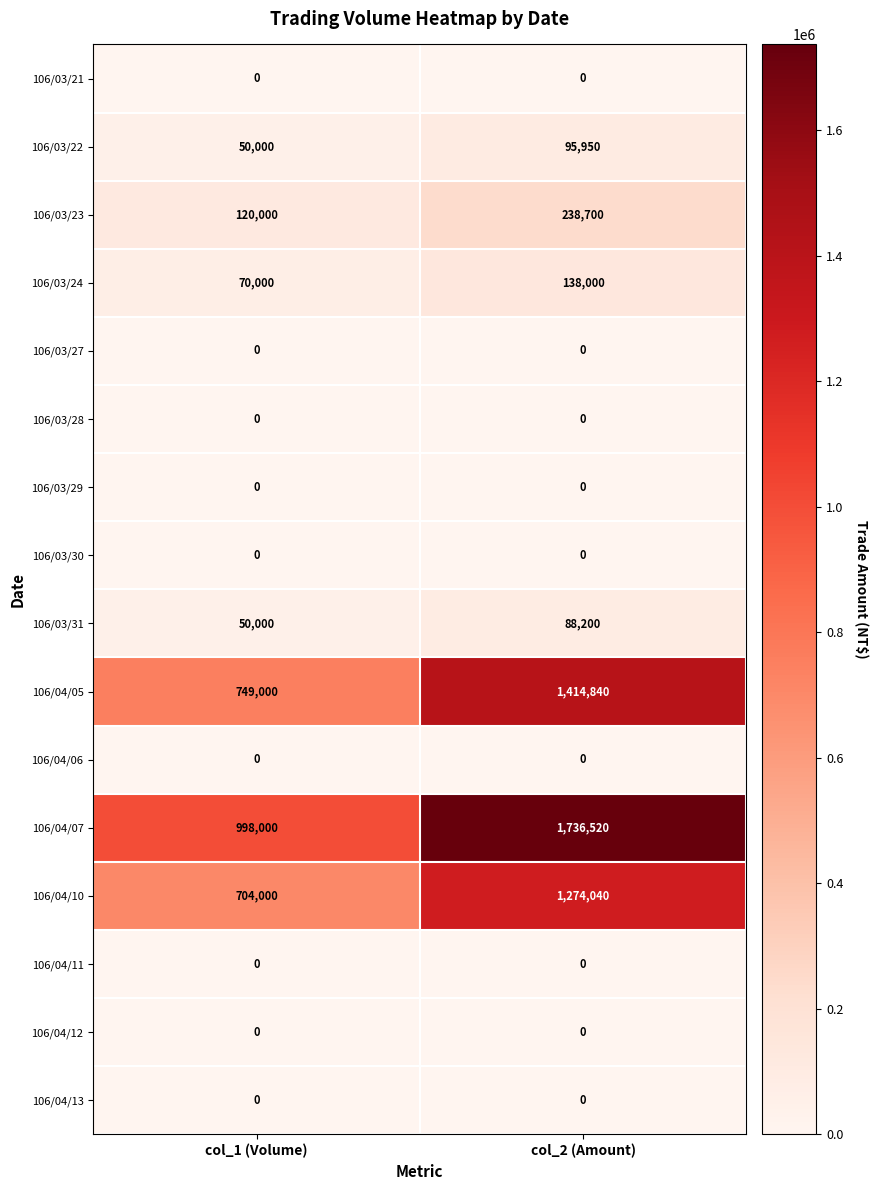

How many categories are shown in the chart?

2